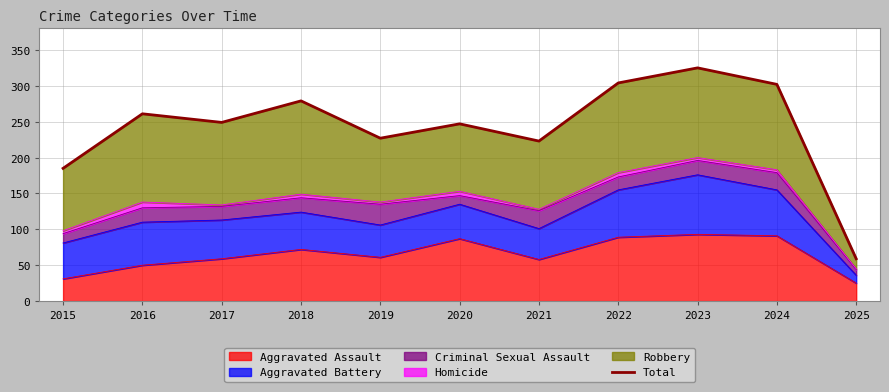

What is the average value?

242